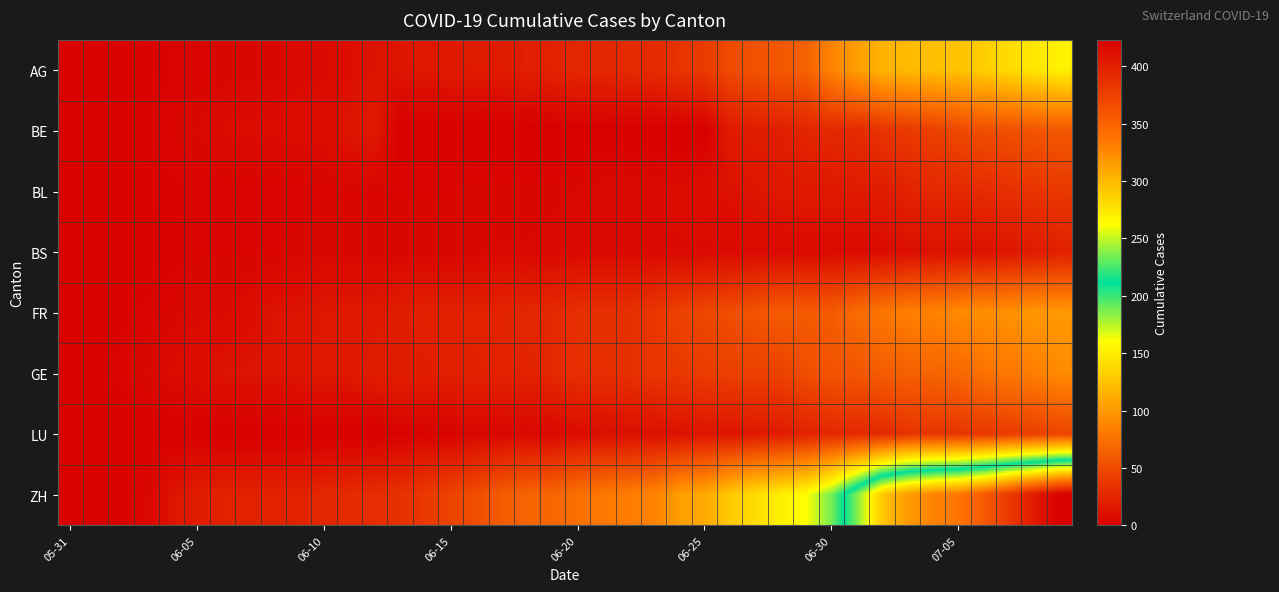

Reading left to right, transcribe all the data shown in this chart.

AG: 0	0	0	1	3	3	5	5	5	7	7	10	13	14	16	17	18	18	21	23	26	26	28	28	35	40	50	55	59	65	88	103	116	120	123	125	132	140	147	153
BE: 0	0	1	2	4	6	8	8	8	9	9	14	17	0	0	0	0	0	0	0	0	0	0	0	0	0	18	19	21	25	27	29	35	39	43	49	52	53	57	59
BL: 0	1	1	2	2	3	3	3	3	3	4	4	4	4	4	4	5	5	5	5	6	7	7	7	9	10	12	14	16	17	17	18	19	23	27	27	29	32	35	38
BS: 0	0	0	1	1	4	4	4	4	5	5	5	5	5	5	5	5	6	6	7	7	7	7	7	7	7	7	7	7	7	7	7	8	10	11	12	12	15	18	21
FR: 0	0	2	3	5	7	7	9	13	13	15	16	16	20	22	22	23	24	26	27	32	32	32	36	44	47	52	56	61	61	61	72	79	84	87	92	94	96	99	100
GE: 0	1	4	6	8	10	13	13	14	14	16	16	20	20	20	22	22	23	23	27	31	31	32	36	38	40	43	43	44	52	56	57	62	64	67	69	76	80	84	92
LU: 0	0	0	0	0	0	0	0	0	0	0	0	0	2	3	3	5	5	6	6	9	10	10	11	12	14	14	17	18	23	27	28	28	35	36	36	37	40	42	46
ZH: 0	0	2	5	13	19	23	23	23	23	26	28	30	33	38	45	52	62	67	68	75	80	83	87	103	110	129	141	152	161	189	237	293	316	329	337	356	381	404	423